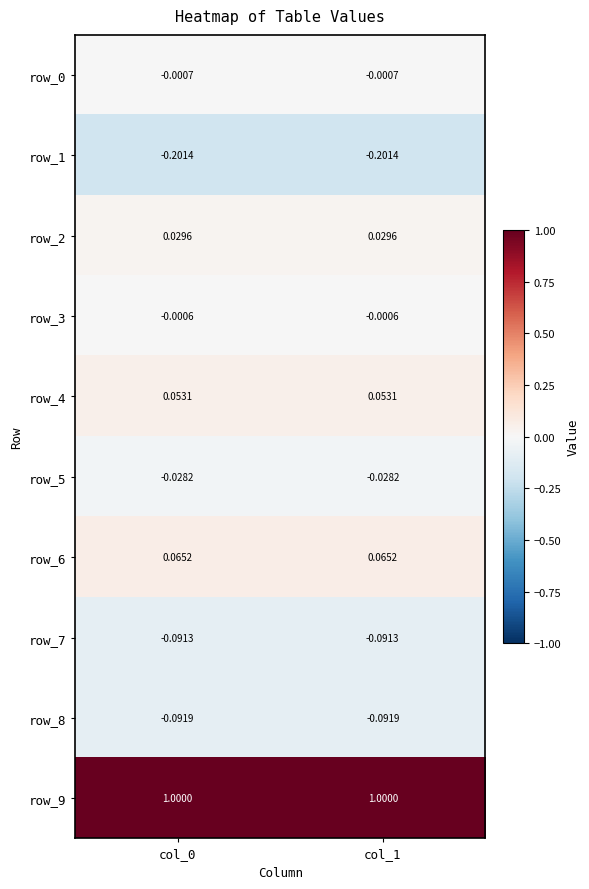

Is it true that row_9 equals 1.0 at col_0?

True